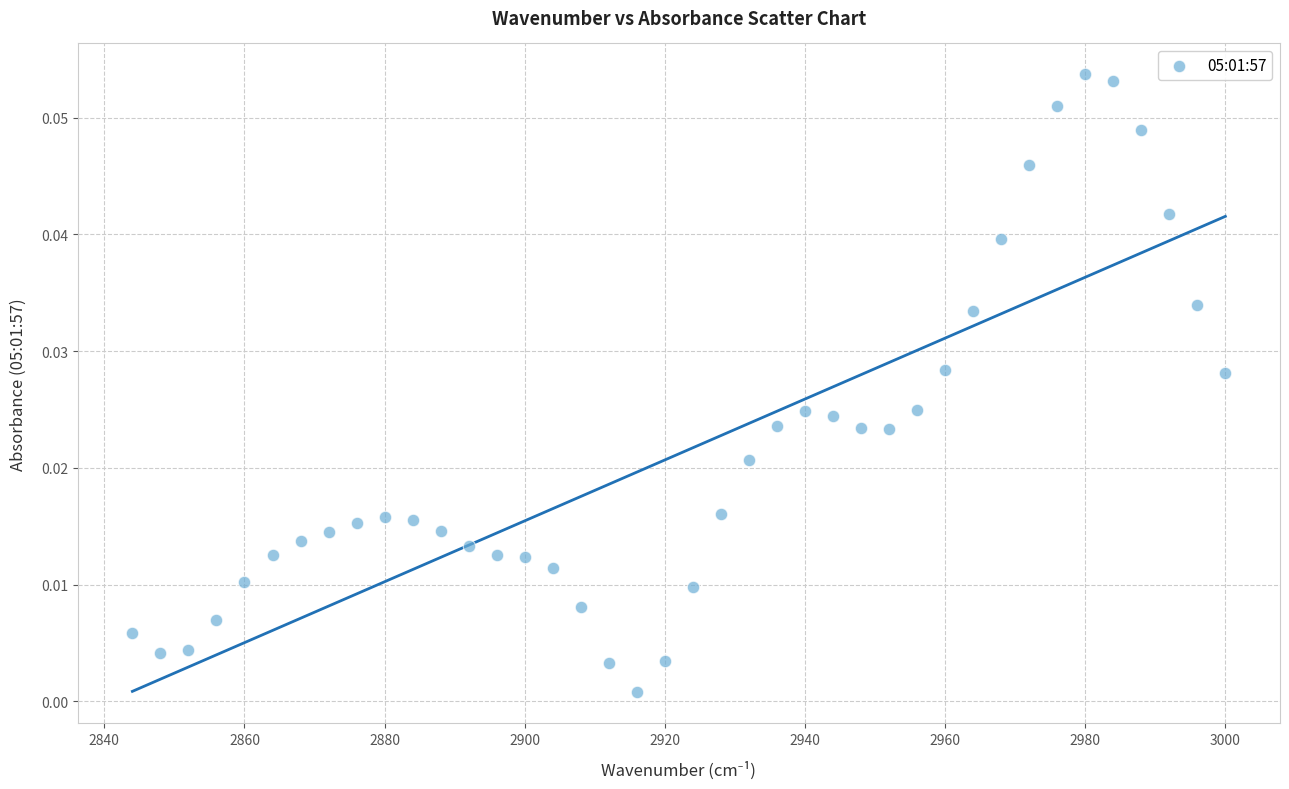

What is the range of X values (max minus min)?

156.0